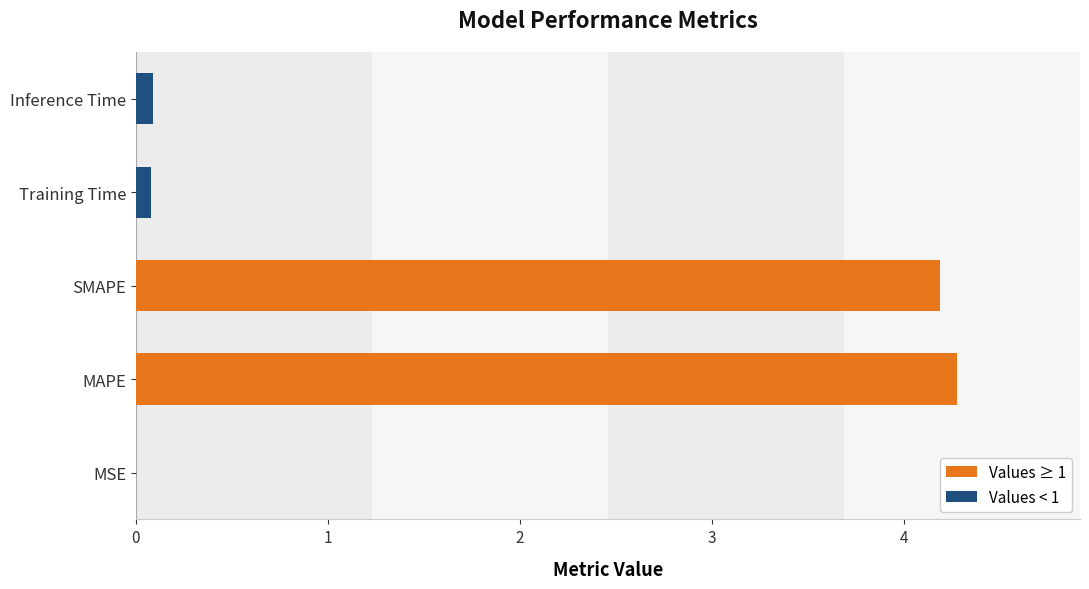

What is the sum of the values at MAPE and SMAPE?

8.5